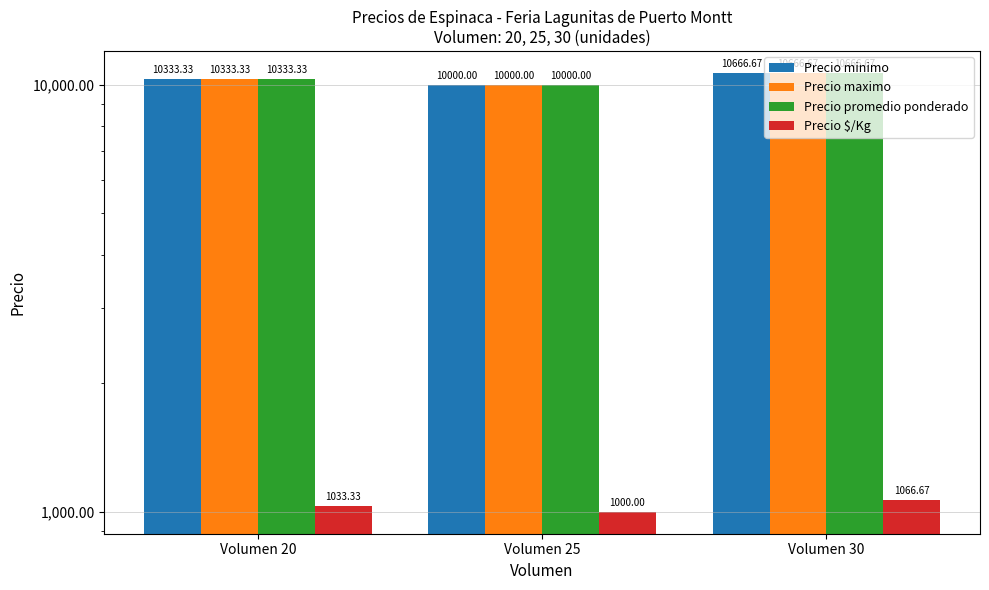

What is the difference between the maximum and minimum values in the Precio $/Kg series?

66.7